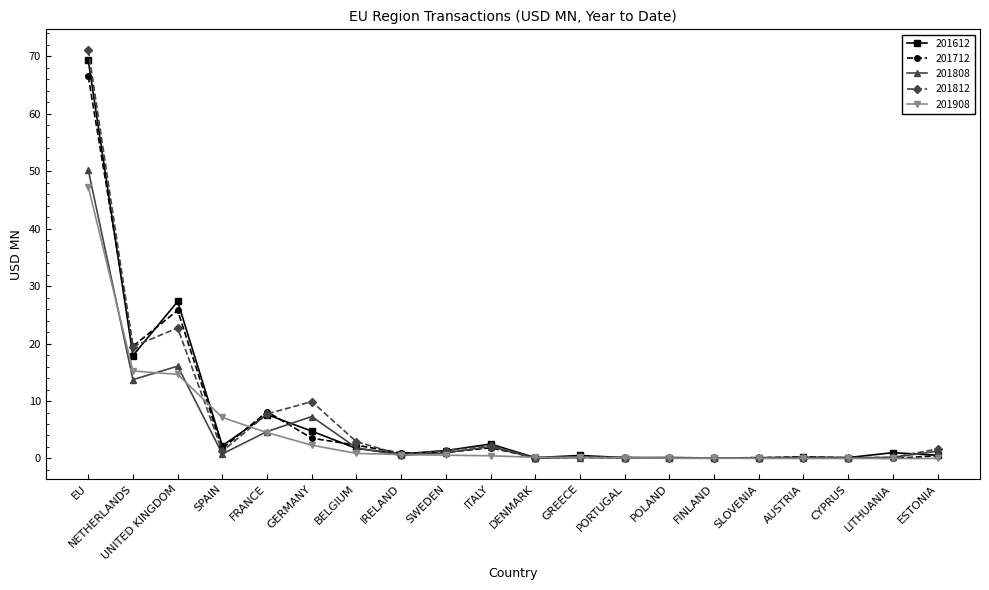

Where is 201808 nearest to the value 25?

UNITED KINGDOM